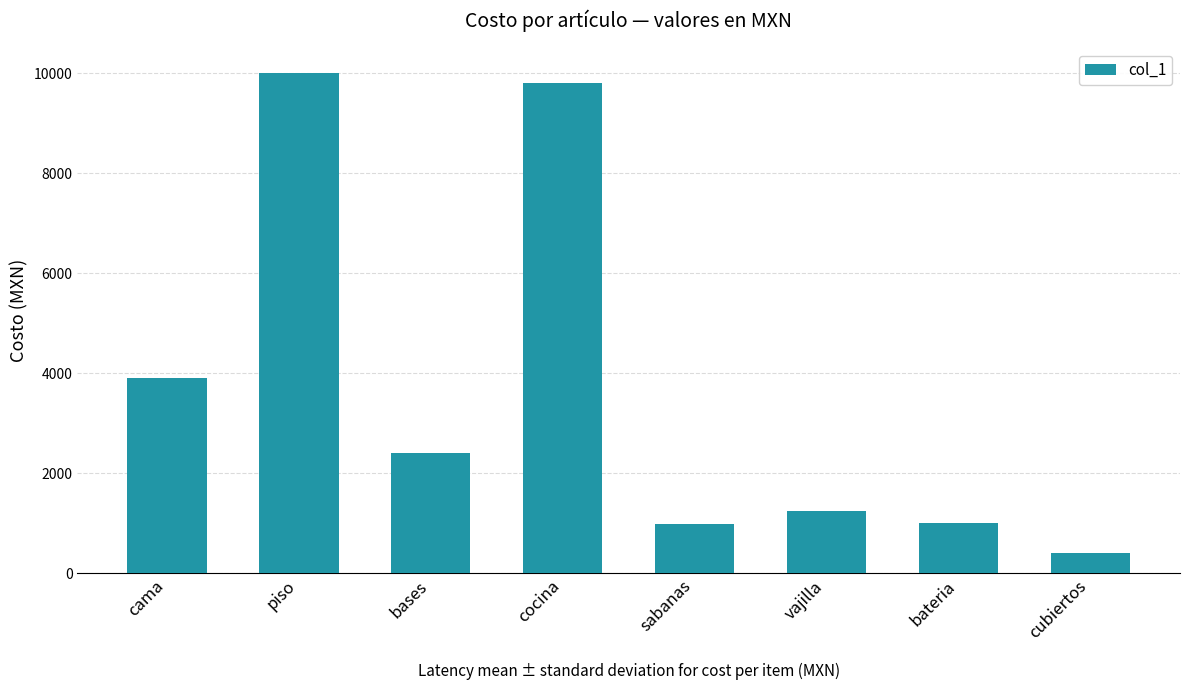

What is the sum of all values?

29724